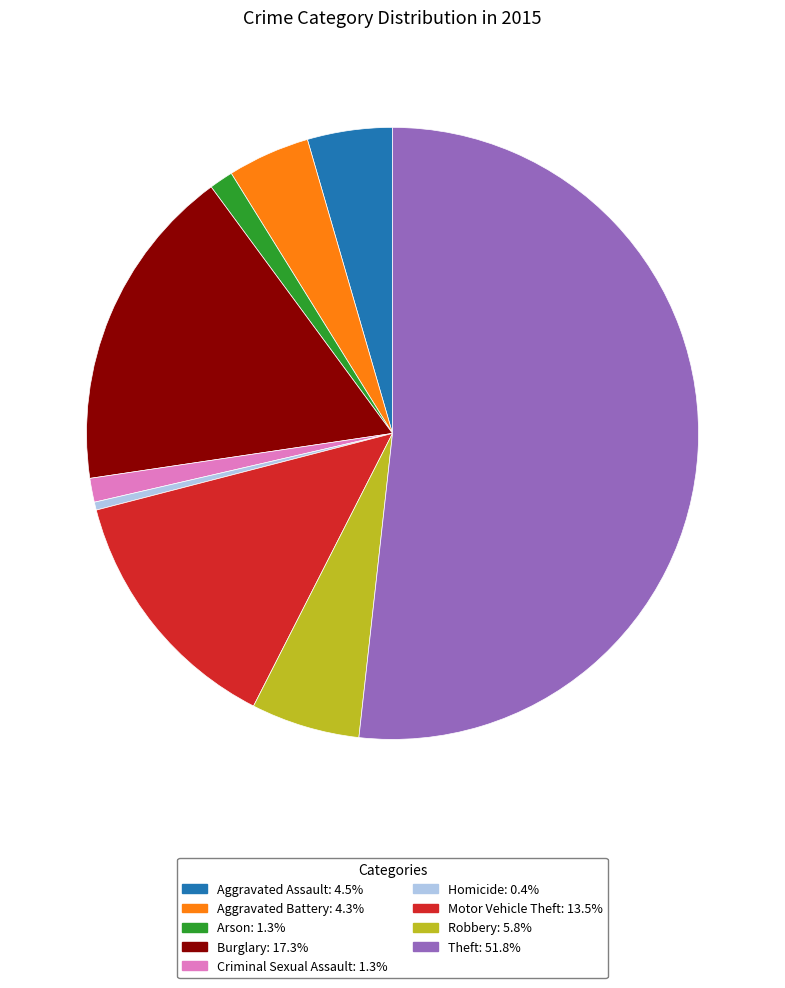

Does any single category account for the majority?

Yes